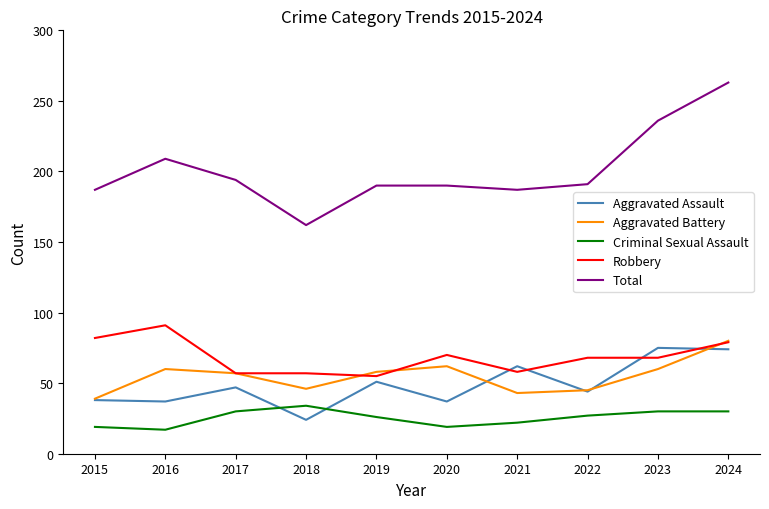

Which series has the widest spread of values?

Total